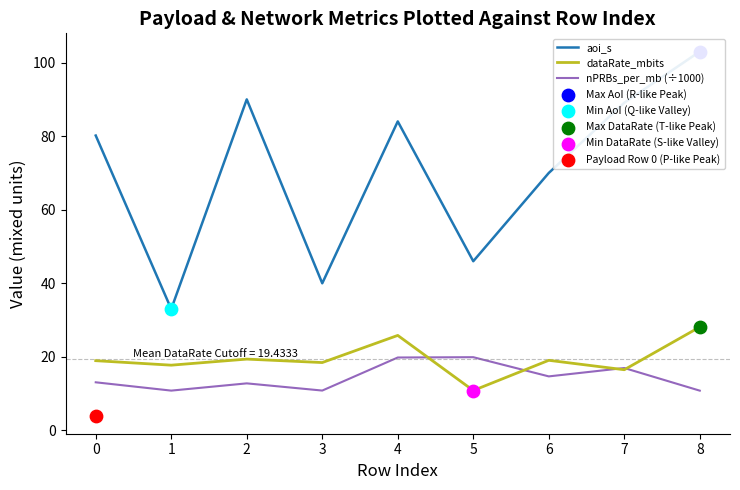

Which series has the largest Y range (max minus min)?

aoi_s